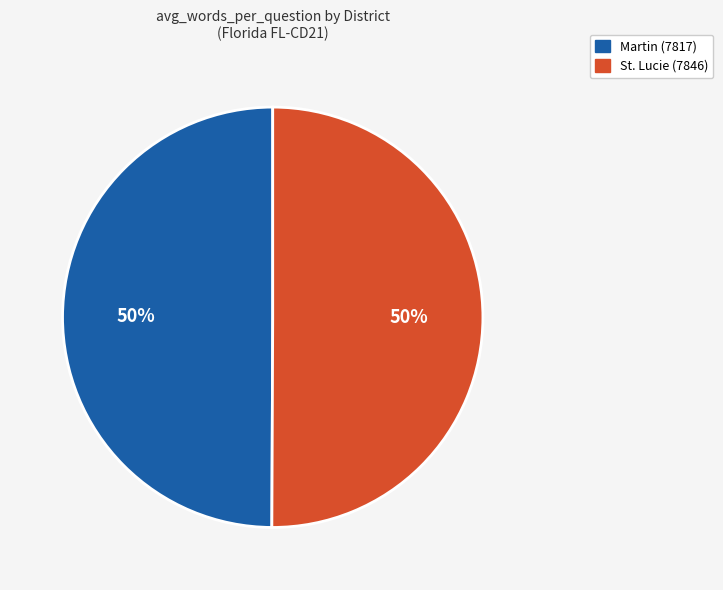

True or false: Martin (7817) accounts for 50% of the total.

True